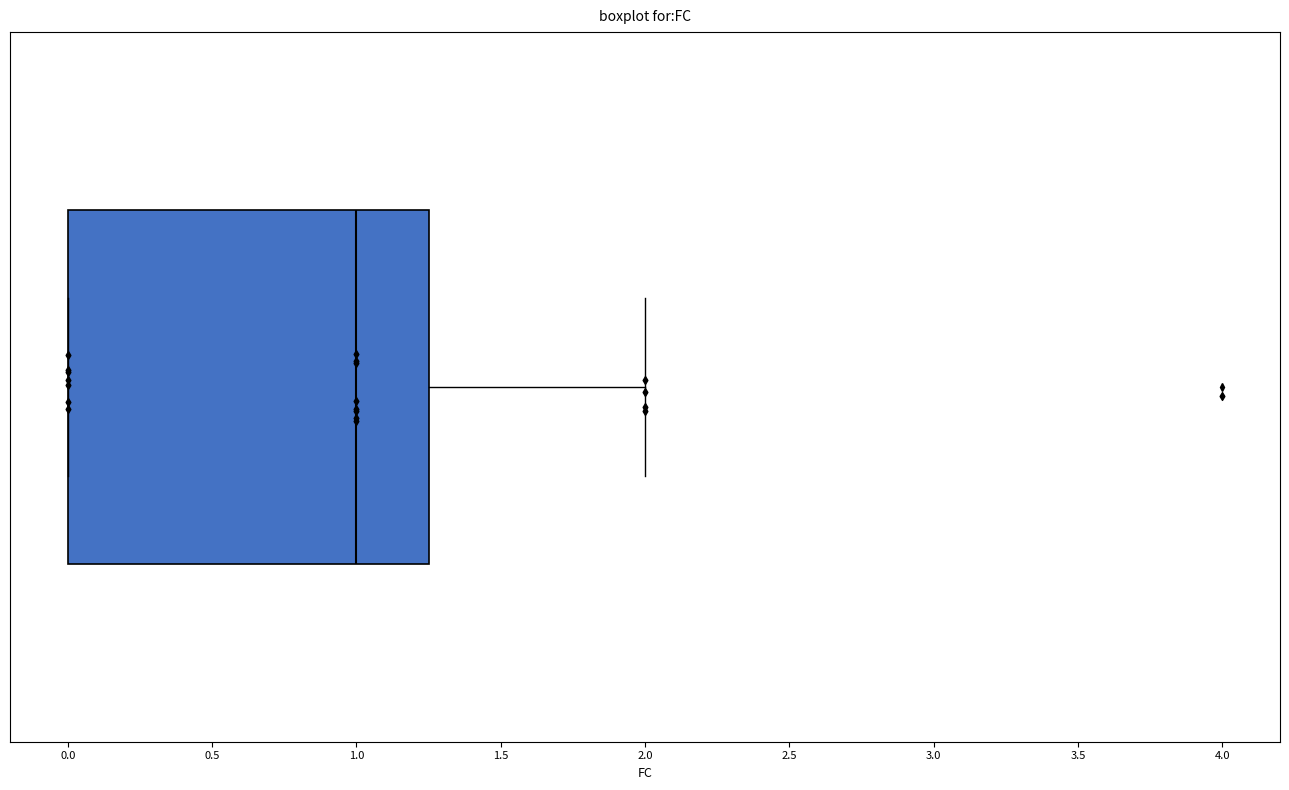

Read this box plot against the x-axis: the position of the median line, the range covered by the box, and the ends of both whiskers. The values are not printed on the chart, so give them approximately, as read against the axis.

median 1.00, box 0.00 to 1.25, whiskers 0.00 to 2.00